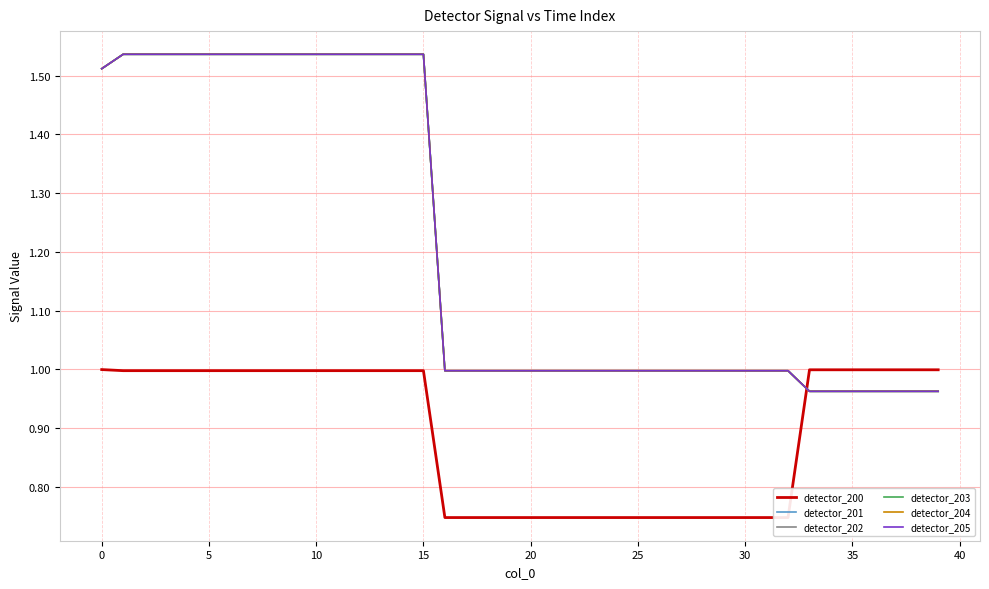

What is the label of the 18th point from the left?

17